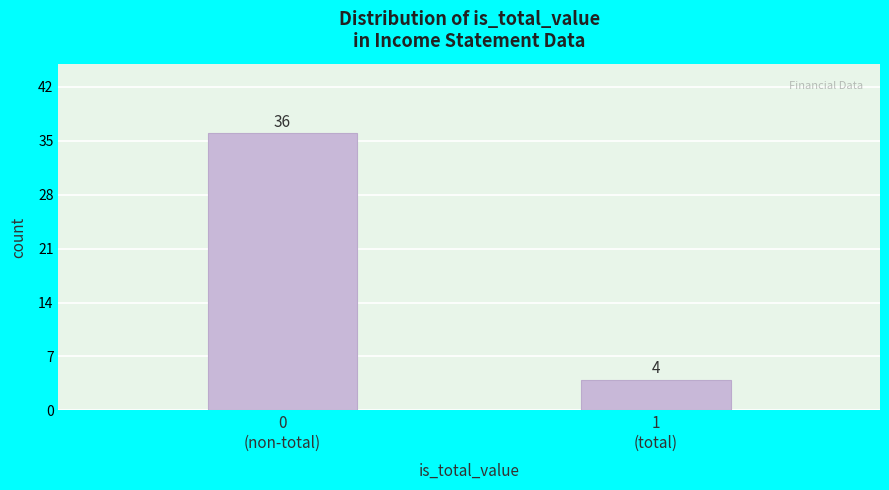

Reading left to right, what are all the values shown in this chart?

36	4